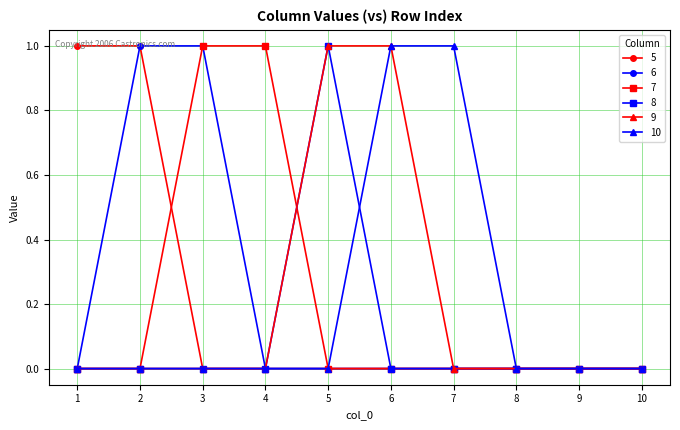

What is the total value across all series at 5?

2